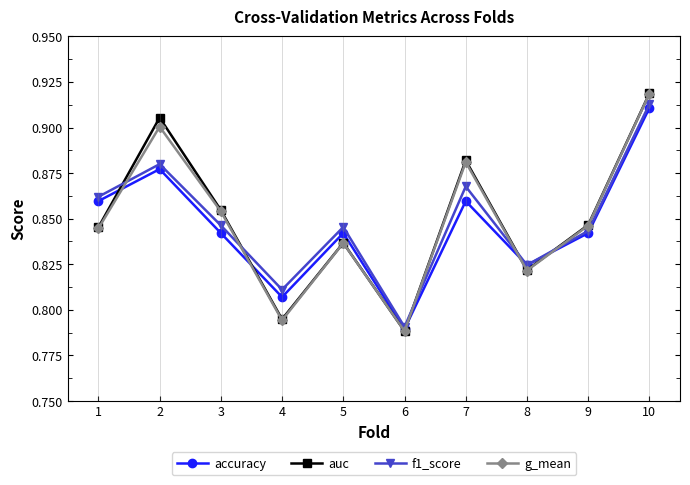

How many interior local peaks does the accuracy series have?

3